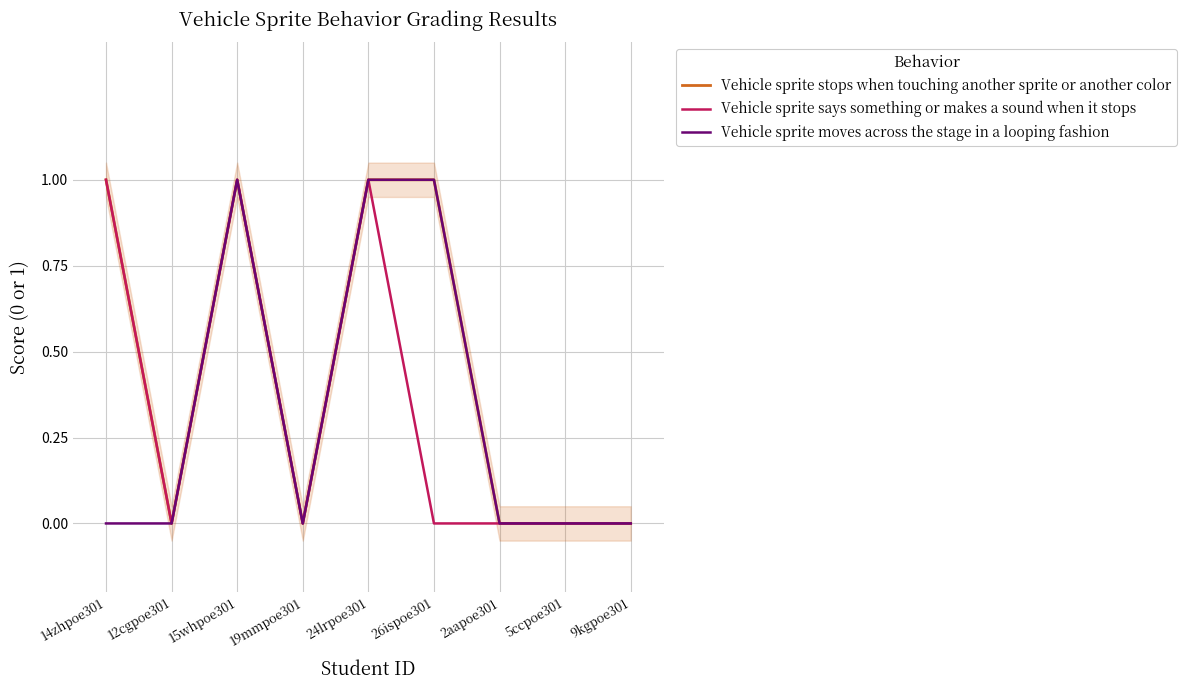

Is it true that Vehicle sprite moves across the stage in a looping fashion equals 0 at 2aapoe301?

True